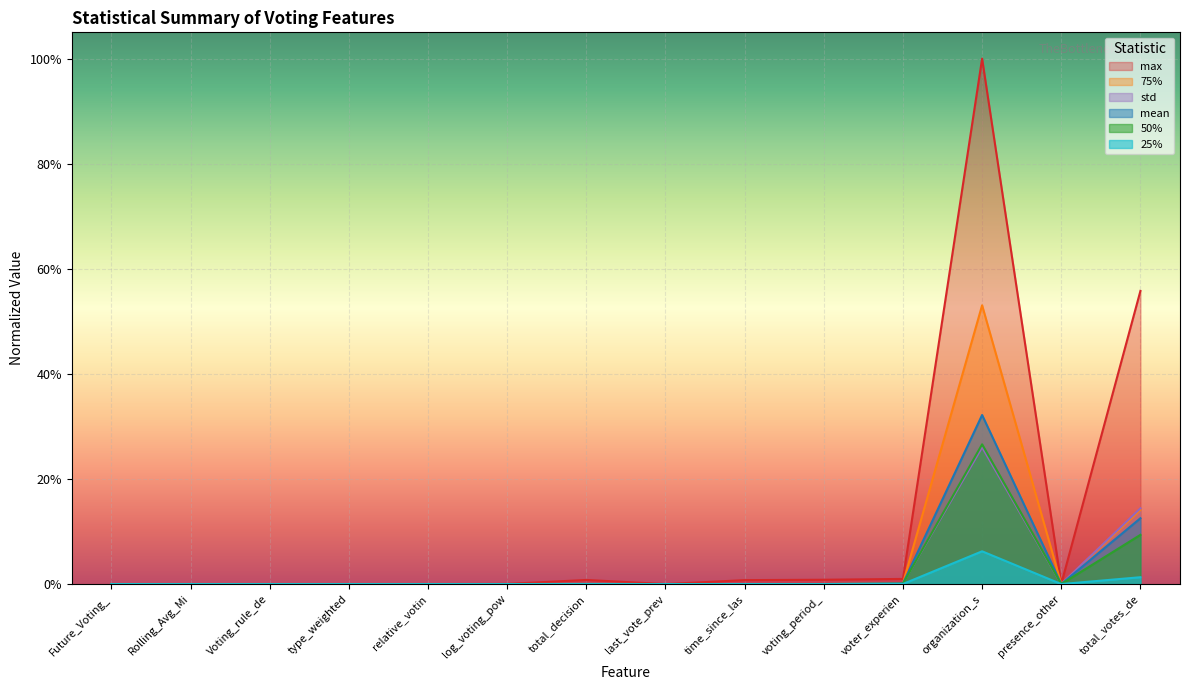

Does the chart display data point markers on the line(s)?

No